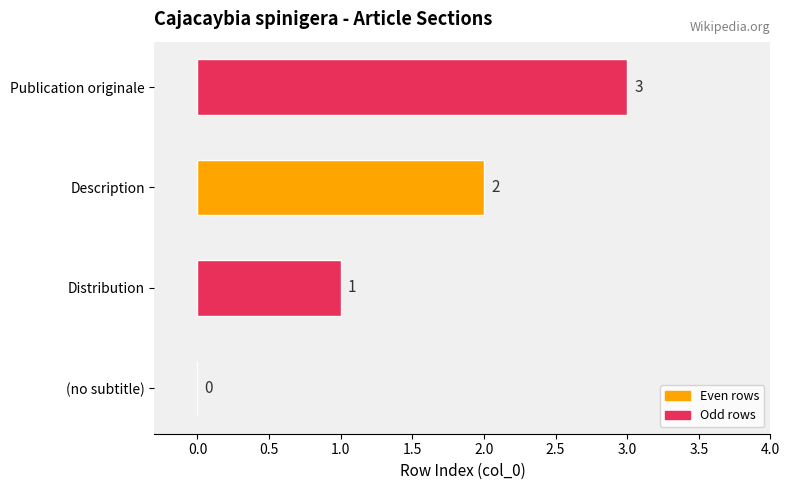

How many values are above zero?

3